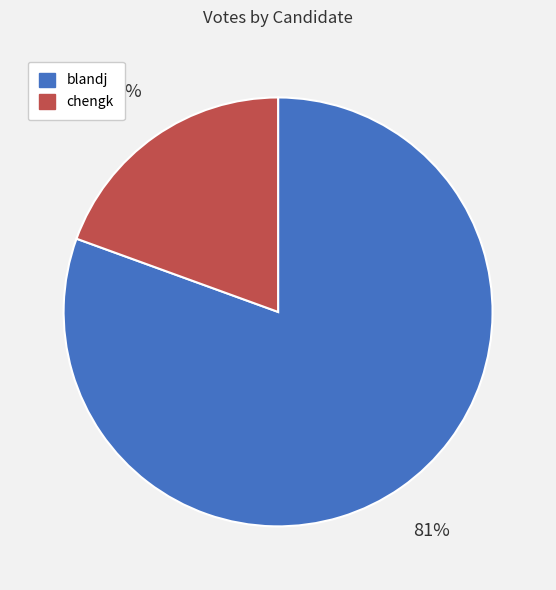

To the nearest percent, what is the average slice percentage?

50%